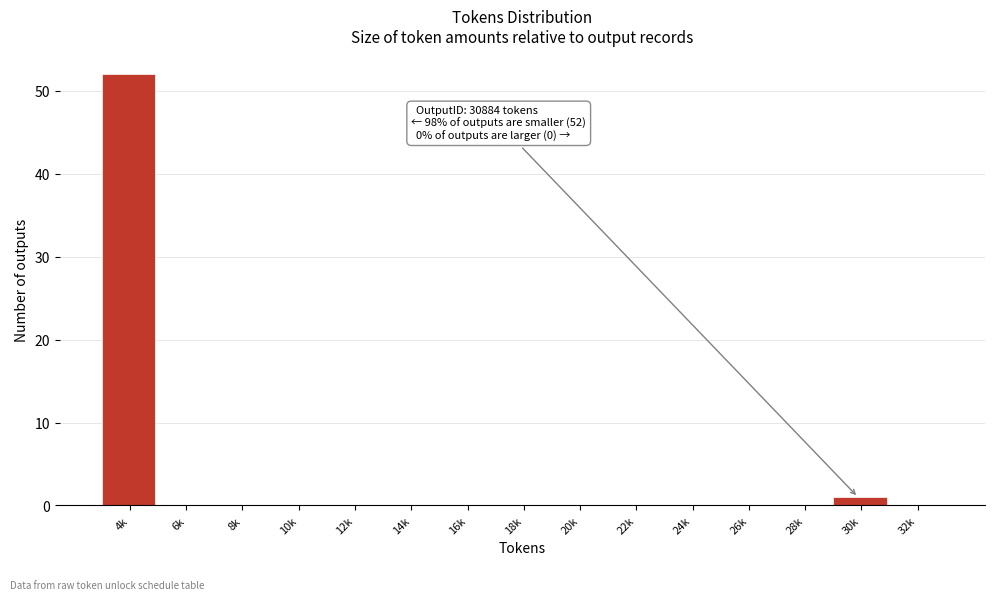

Reading left to right, what are all the values shown in this chart?

4k=52	6k=0	8k=0	10k=0	12k=0	14k=0	16k=0	18k=0	20k=0	22k=0	24k=0	26k=0	28k=0	30k=1	32k=0